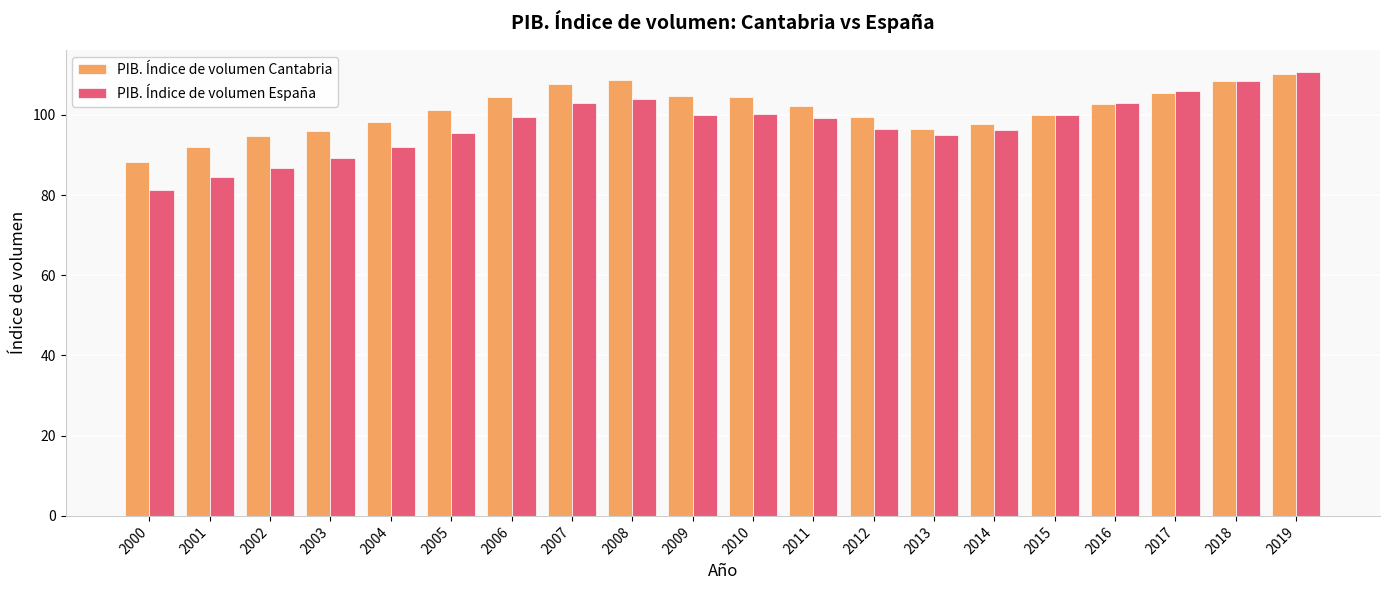

What is the value of the PIB. Índice de volumen España bar at the 4th from the left?

89.3